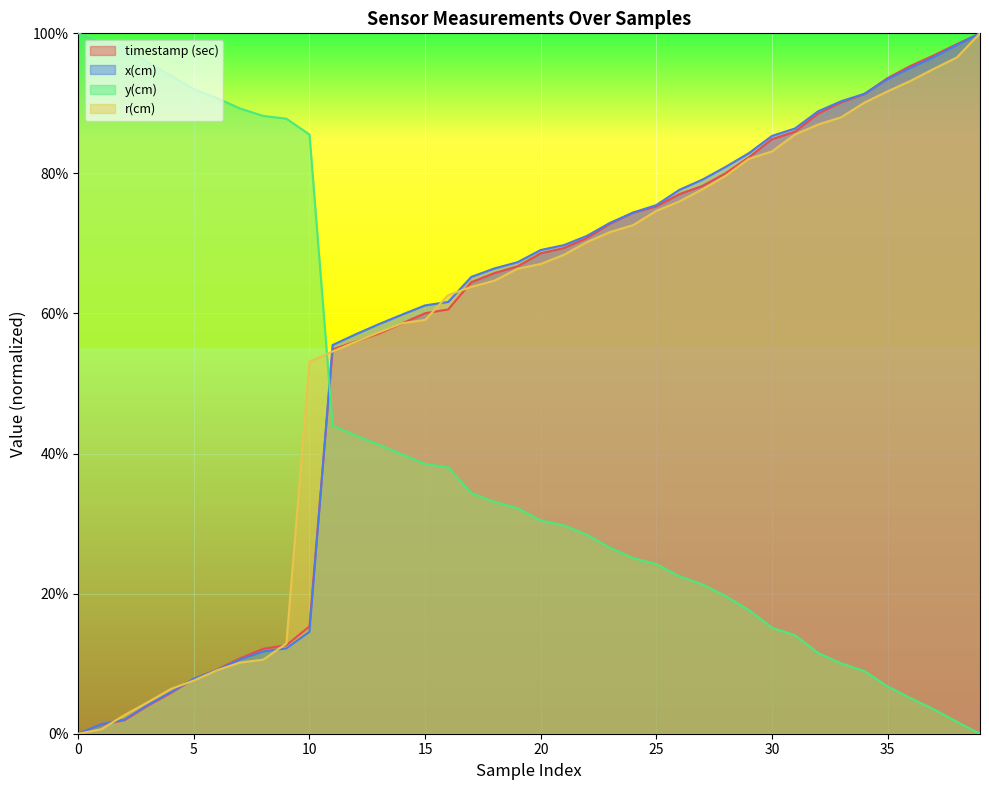

Reading left to right, what are all the values shown in this chart?

timestamp (sec): 0=0.0	1=0.0	2=0.0	3=0.0	4=0.1	5=0.1	6=0.1	7=0.1	8=0.1	9=0.1	10=0.2	11=0.5	12=0.6	13=0.6	14=0.6	15=0.6	16=0.6	17=0.6	18=0.7	19=0.7	20=0.7	21=0.7	22=0.7	23=0.7	24=0.7	25=0.8	26=0.8	27=0.8	28=0.8	29=0.8	30=0.8	31=0.9	32=0.9	33=0.9	34=0.9	35=0.9	36=1.0	37=1.0	38=1.0	39=1.0
x(cm): 0=0.0	1=0.0	2=0.0	3=0.0	4=0.1	5=0.1	6=0.1	7=0.1	8=0.1	9=0.1	10=0.1	11=0.6	12=0.6	13=0.6	14=0.6	15=0.6	16=0.6	17=0.7	18=0.7	19=0.7	20=0.7	21=0.7	22=0.7	23=0.7	24=0.7	25=0.8	26=0.8	27=0.8	28=0.8	29=0.8	30=0.9	31=0.9	32=0.9	33=0.9	34=0.9	35=0.9	36=1.0	37=1.0	38=1.0	39=1.0
y(cm): 0=1.0	1=1.0	2=1.0	3=1.0	4=0.9	5=0.9	6=0.9	7=0.9	8=0.9	9=0.9	10=0.9	11=0.4	12=0.4	13=0.4	14=0.4	15=0.4	16=0.4	17=0.3	18=0.3	19=0.3	20=0.3	21=0.3	22=0.3	23=0.3	24=0.3	25=0.2	26=0.2	27=0.2	28=0.2	29=0.2	30=0.2	31=0.1	32=0.1	33=0.1	34=0.1	35=0.1	36=0.1	37=0.0	38=0.0	39=0.0
r(cm): 0=0.0	1=0.0	2=0.0	3=0.0	4=0.1	5=0.1	6=0.1	7=0.1	8=0.1	9=0.1	10=0.5	11=0.5	12=0.6	13=0.6	14=0.6	15=0.6	16=0.6	17=0.6	18=0.6	19=0.7	20=0.7	21=0.7	22=0.7	23=0.7	24=0.7	25=0.7	26=0.8	27=0.8	28=0.8	29=0.8	30=0.8	31=0.9	32=0.9	33=0.9	34=0.9	35=0.9	36=0.9	37=0.9	38=1.0	39=1.0